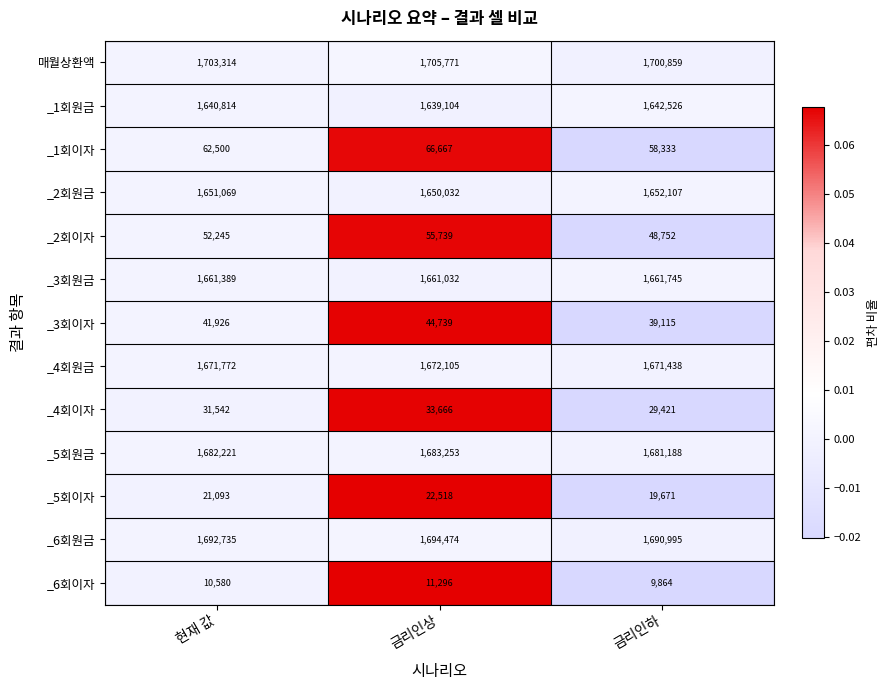

True or false: _2회이자 has a value of 55739 at 금리인상.

True